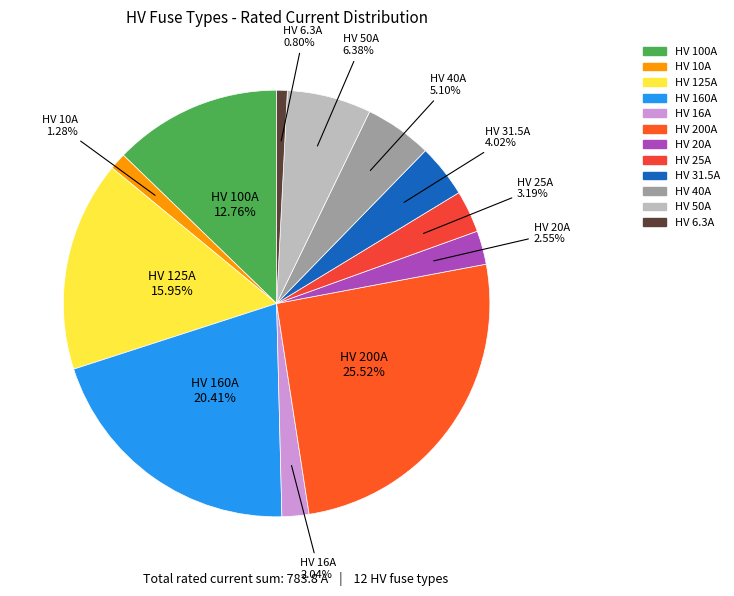

What is the total percentage of HV 160A and HV 25A?

23.6%